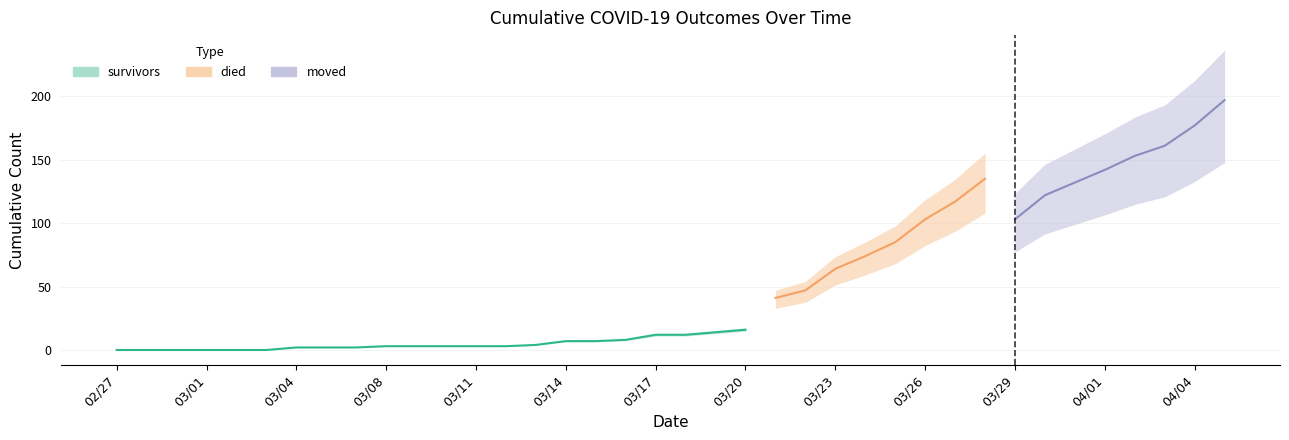

Is it true that survivors equals 3 at 2020-03-10?

True